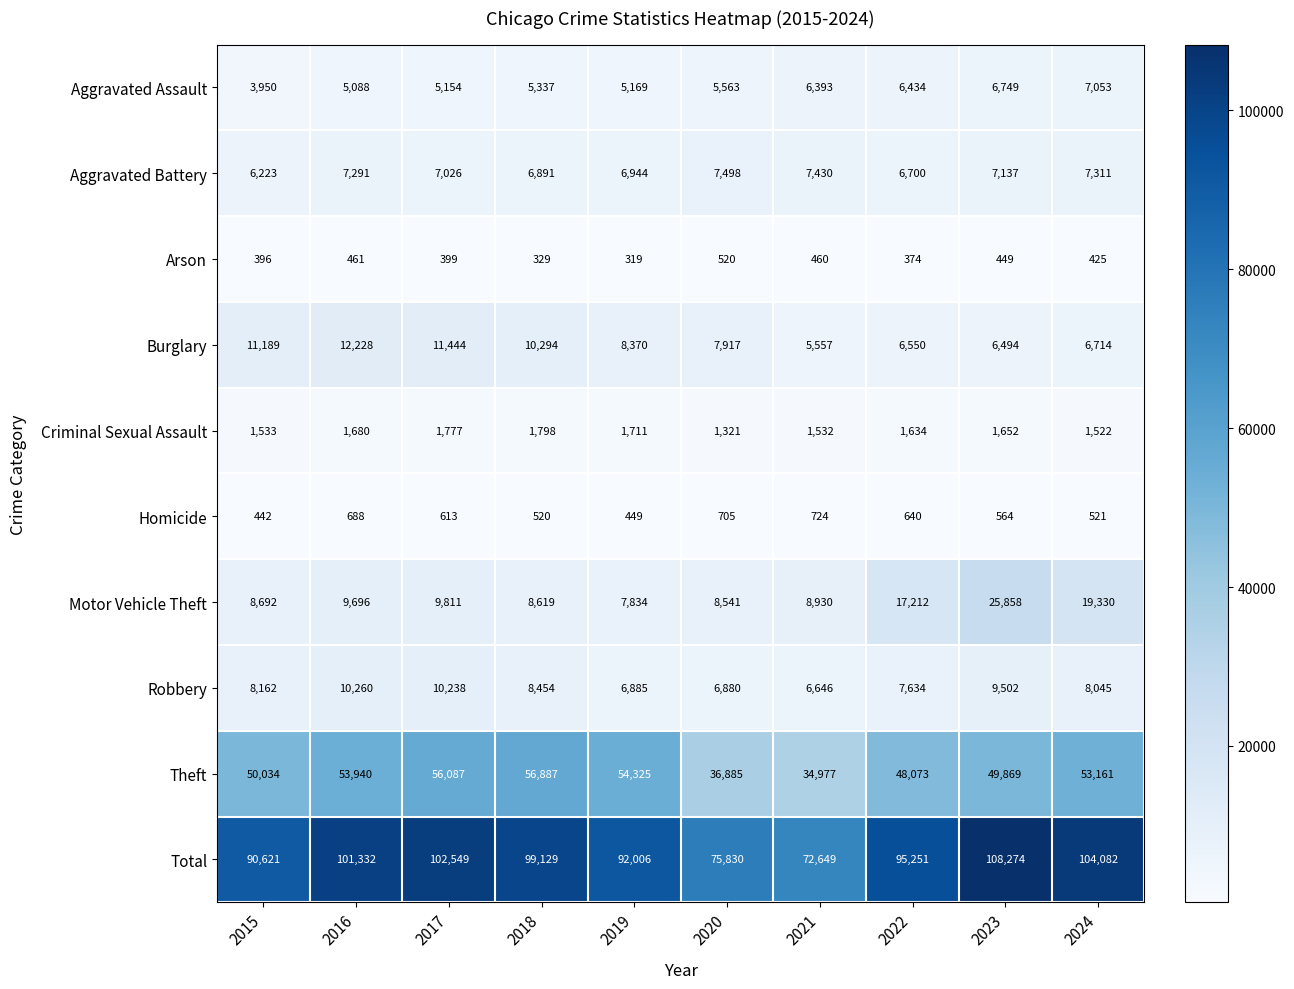

At 2016, list the series in order from smallest to largest.

Arson, Homicide, Criminal Sexual Assault, Aggravated Assault, Aggravated Battery, Motor Vehicle Theft, Robbery, Burglary, Theft, Total